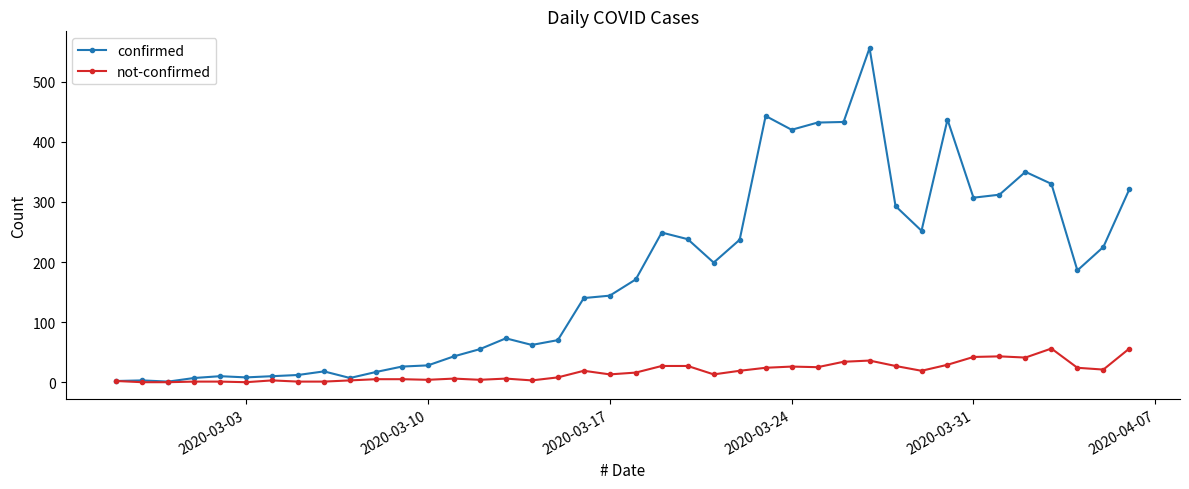

Rank the series by their average value, from highest to lowest.

confirmed, not-confirmed